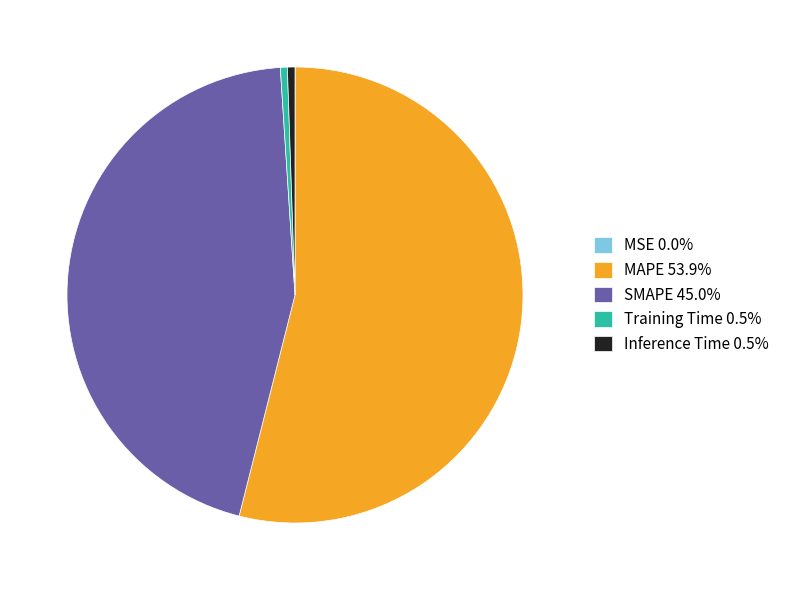

Is the sum of SMAPE 45.0% and Inference Time 0.5% greater than half?

No